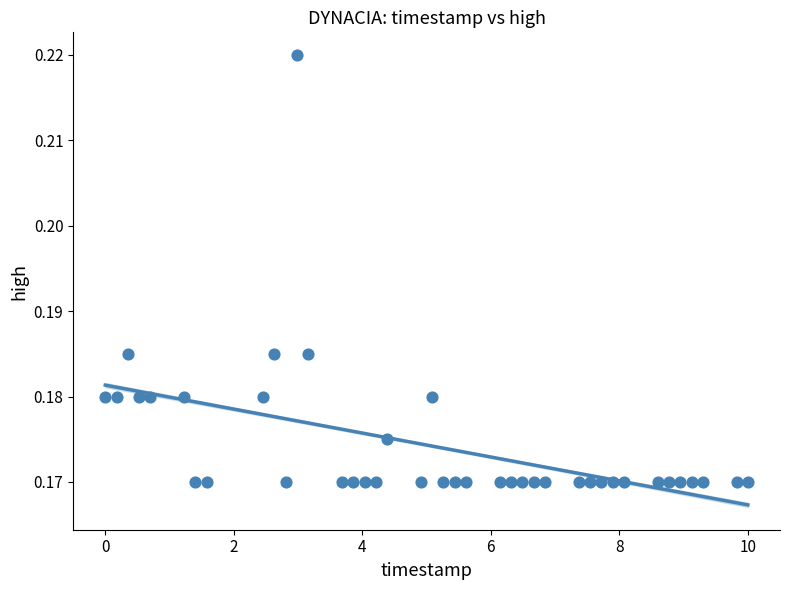

What is the range of X values (max minus min)?

10.0